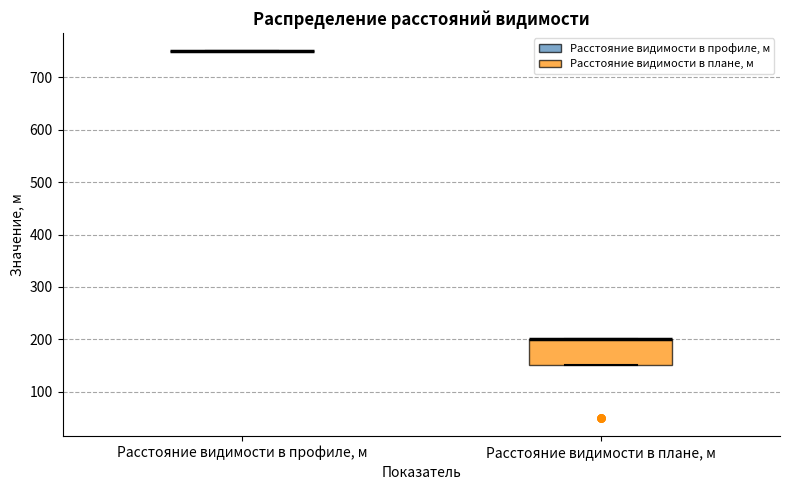

Reading left to right, read every box against the y-axis: the position of its median line, the range the box covers, and the ends of its whiskers. The values are not printed on the chart, so give them approximately, as read against the axis.

Расстояние видимости в профиле, м: box collapsed to a line at 750, whiskers 750 to 750
Расстояние видимости в плане, м: median 200 (drawn on the box's upper edge), box 150 to 200, whiskers 150 to 200